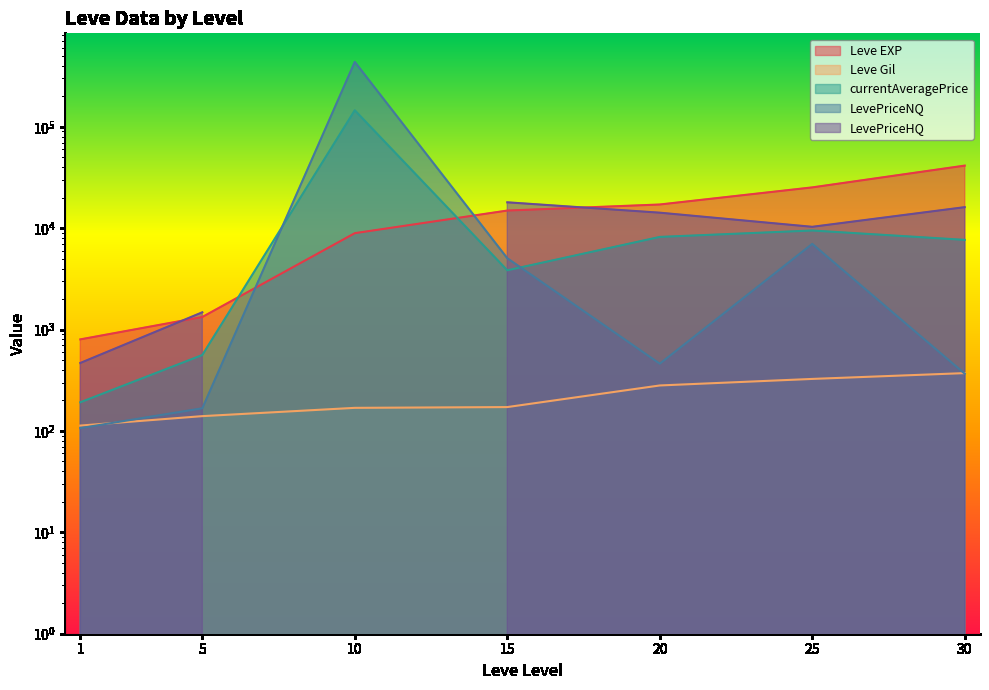

Between 10 and 15, which series saw the biggest shift?

LevePriceNQ